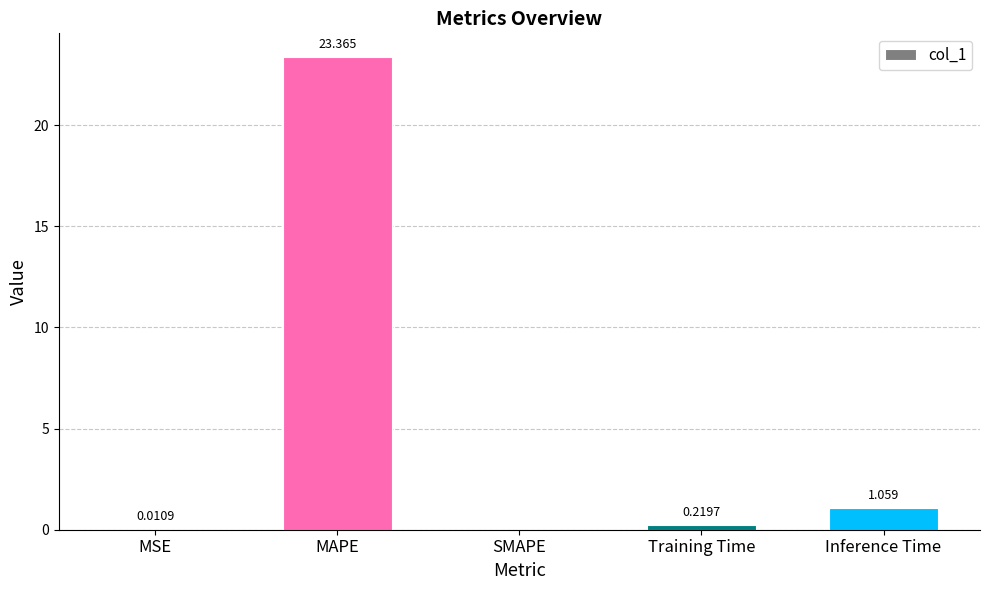

True or false: the data shows 0.0 at MSE.

True